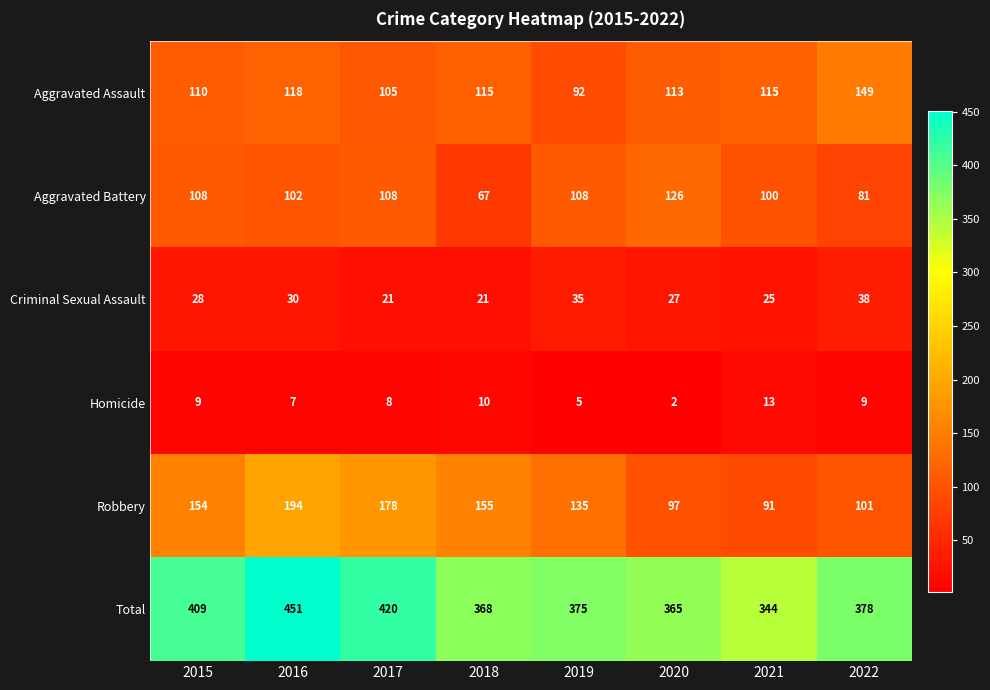

At which category does the chart reach its peak across all series?

2016